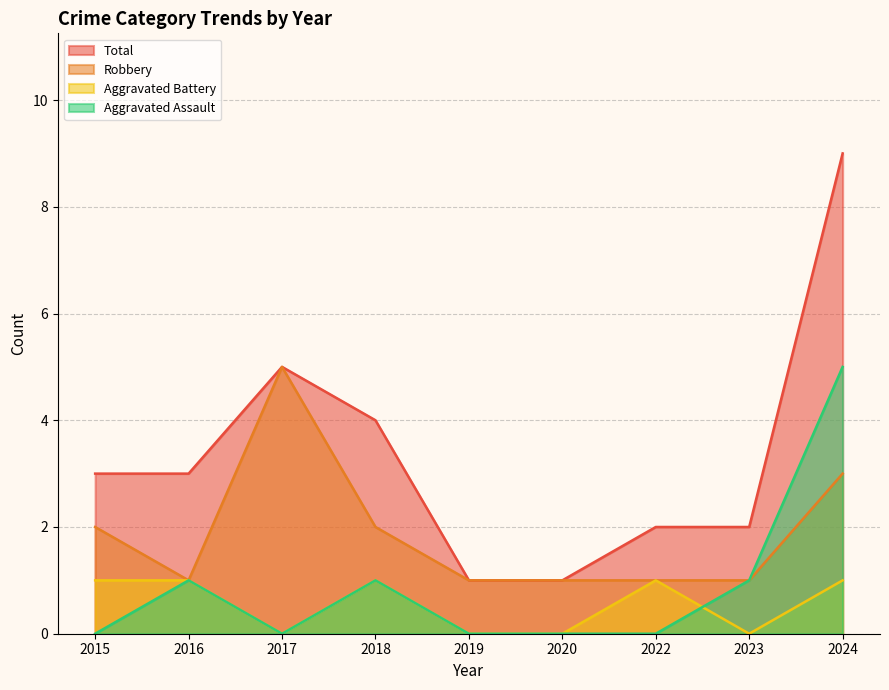

List the labels in order of Robbery value, largest first.

2017, 2024, 2015, 2018, 2016, 2019, 2020, 2022, 2023